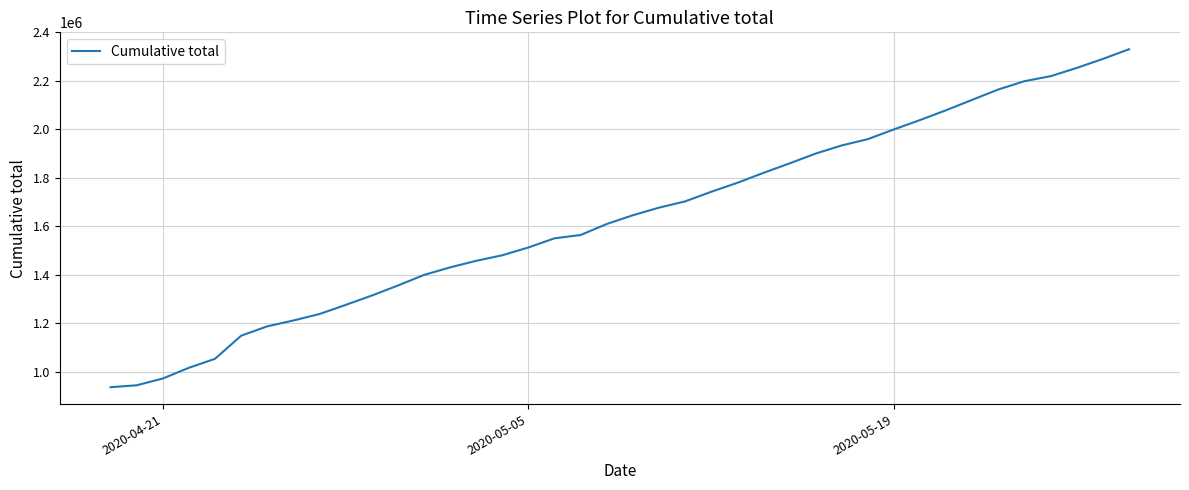

What is the difference between the maximum and minimum values?

1395079